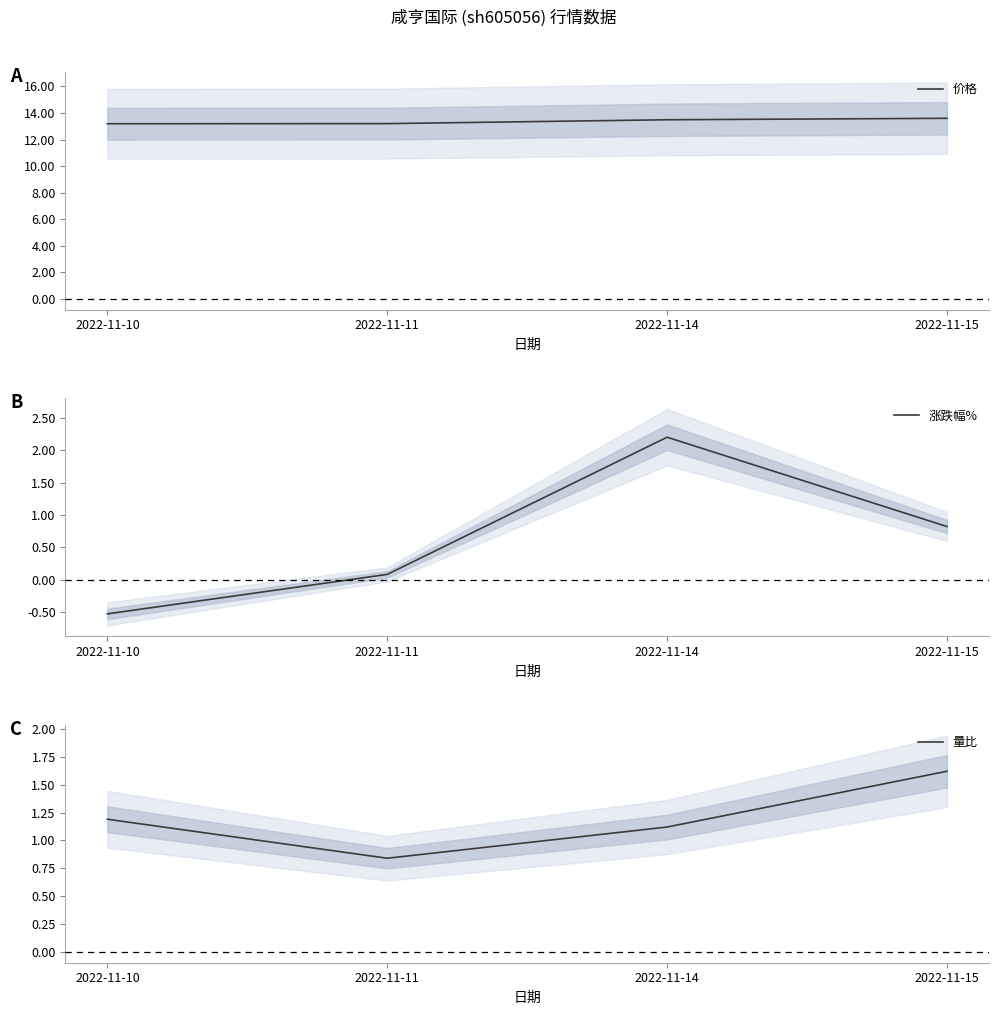

Count the 量比 values in the range 1 to 2.

3